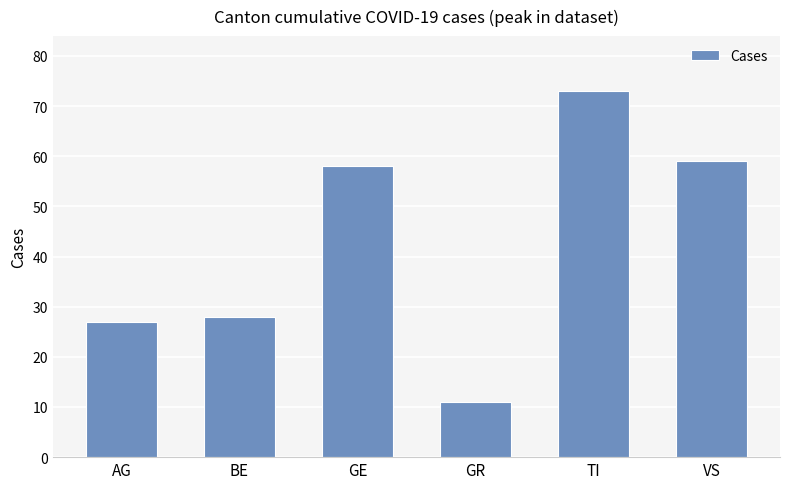

What is the sum of all values?

256